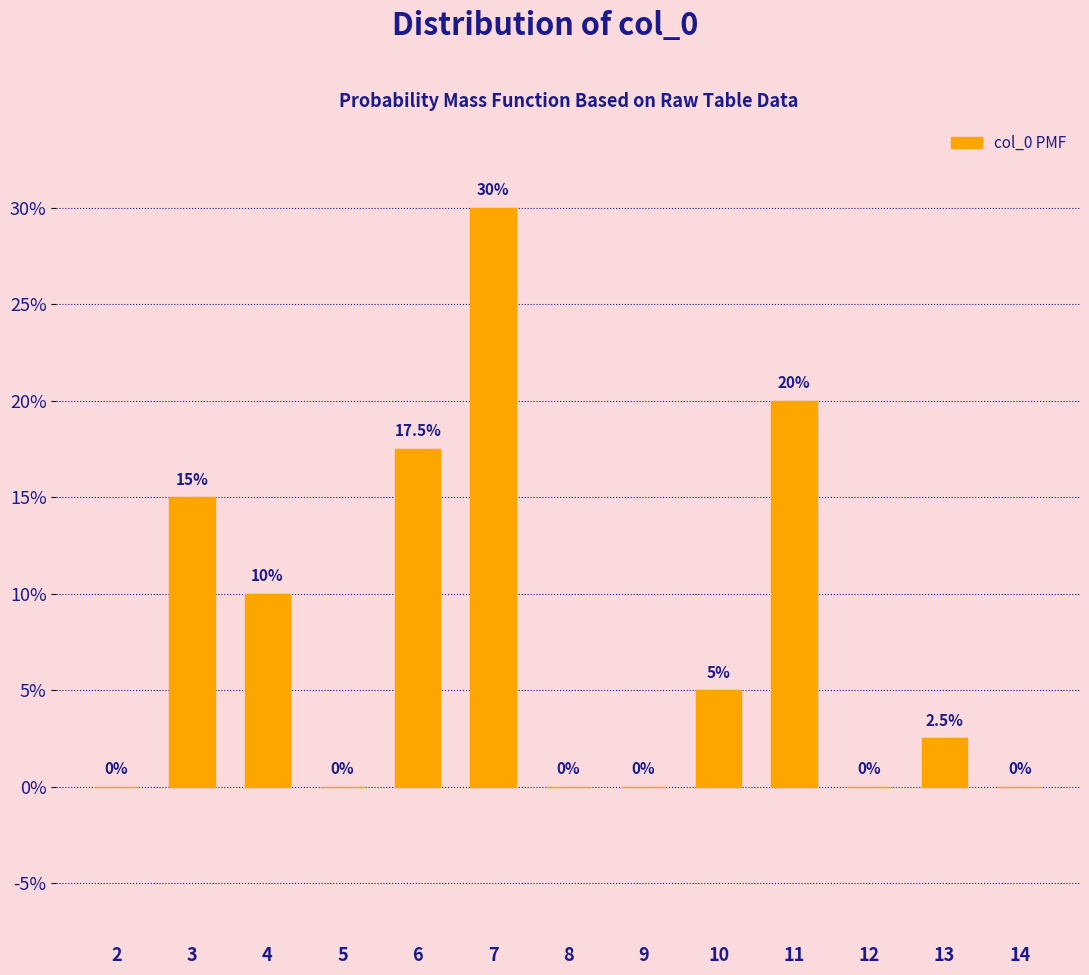

Reading left to right, what are all the values shown in this chart?

2=0.0	3=15.0	4=10.0	5=0.0	6=17.5	7=30.0	8=0.0	9=0.0	10=5.0	11=20.0	12=0.0	13=2.5	14=0.0